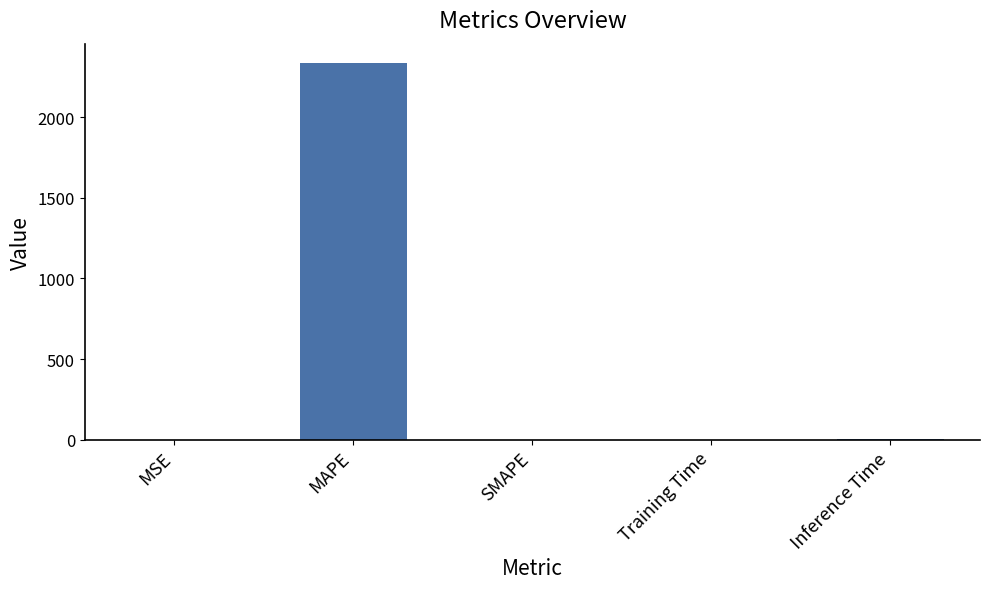

Which has a higher value, Training Time or MAPE?

MAPE